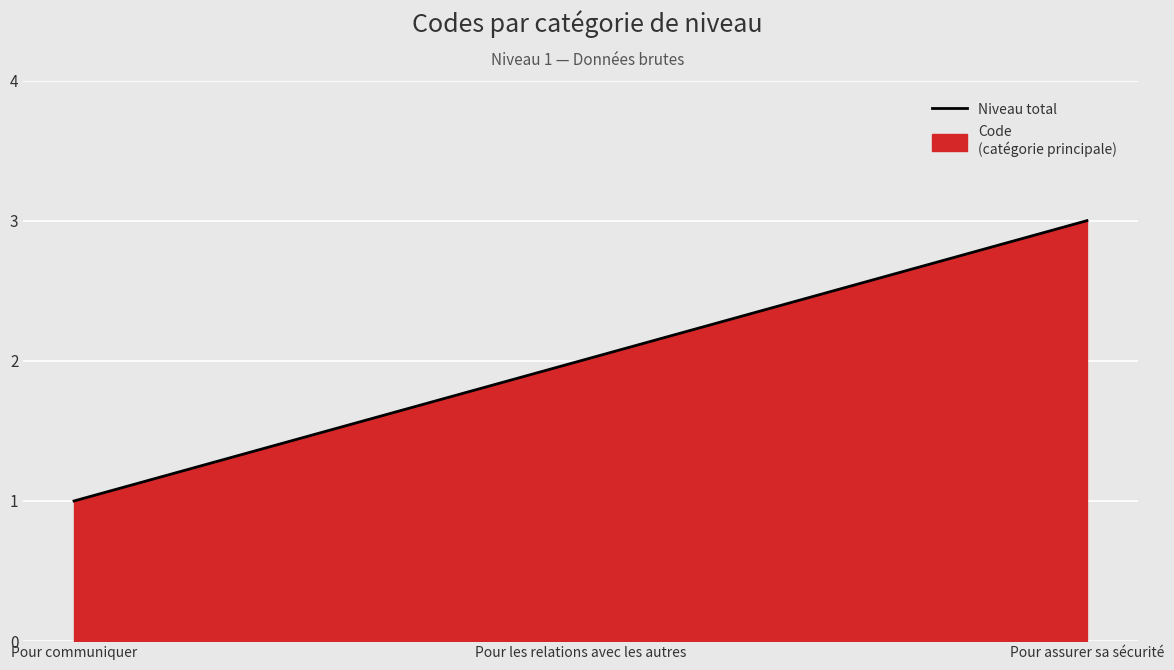

Reading left to right, extract all data points from this chart.

1	2	3